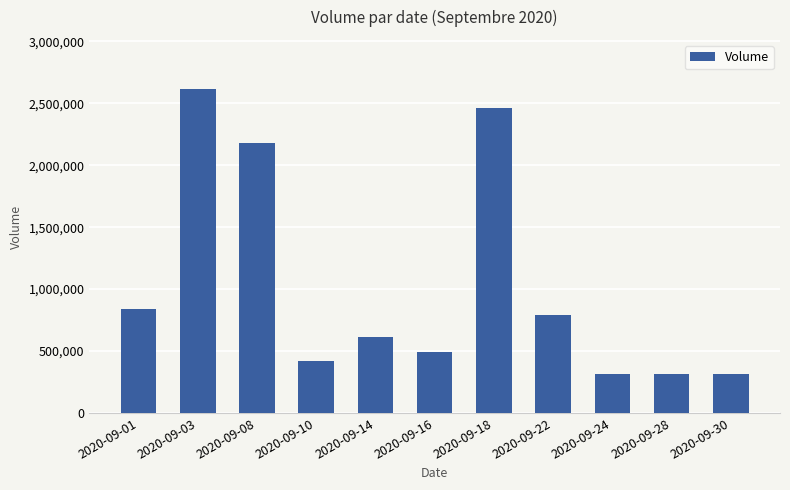

How many categories are shown in the chart?

11